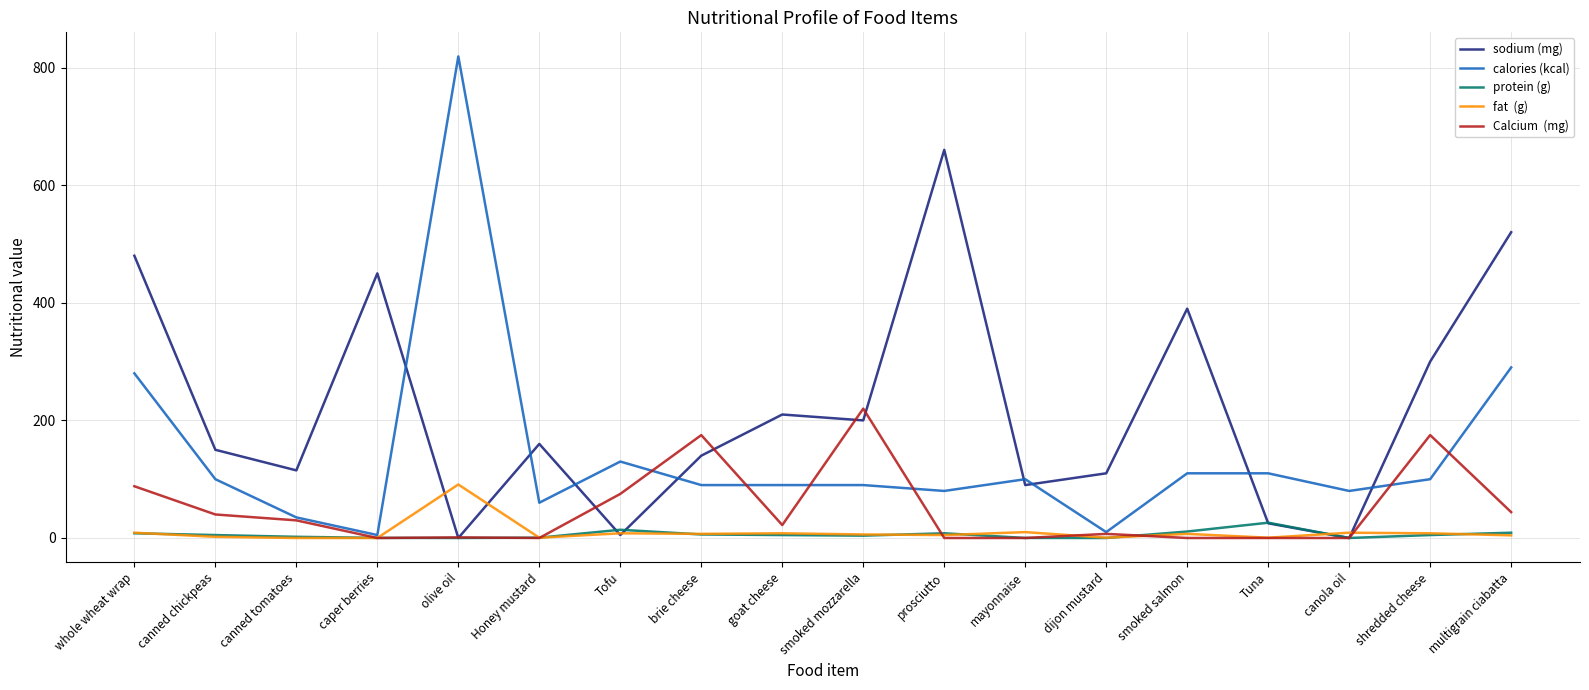

At which category is the sum across all series the highest?

olive oil